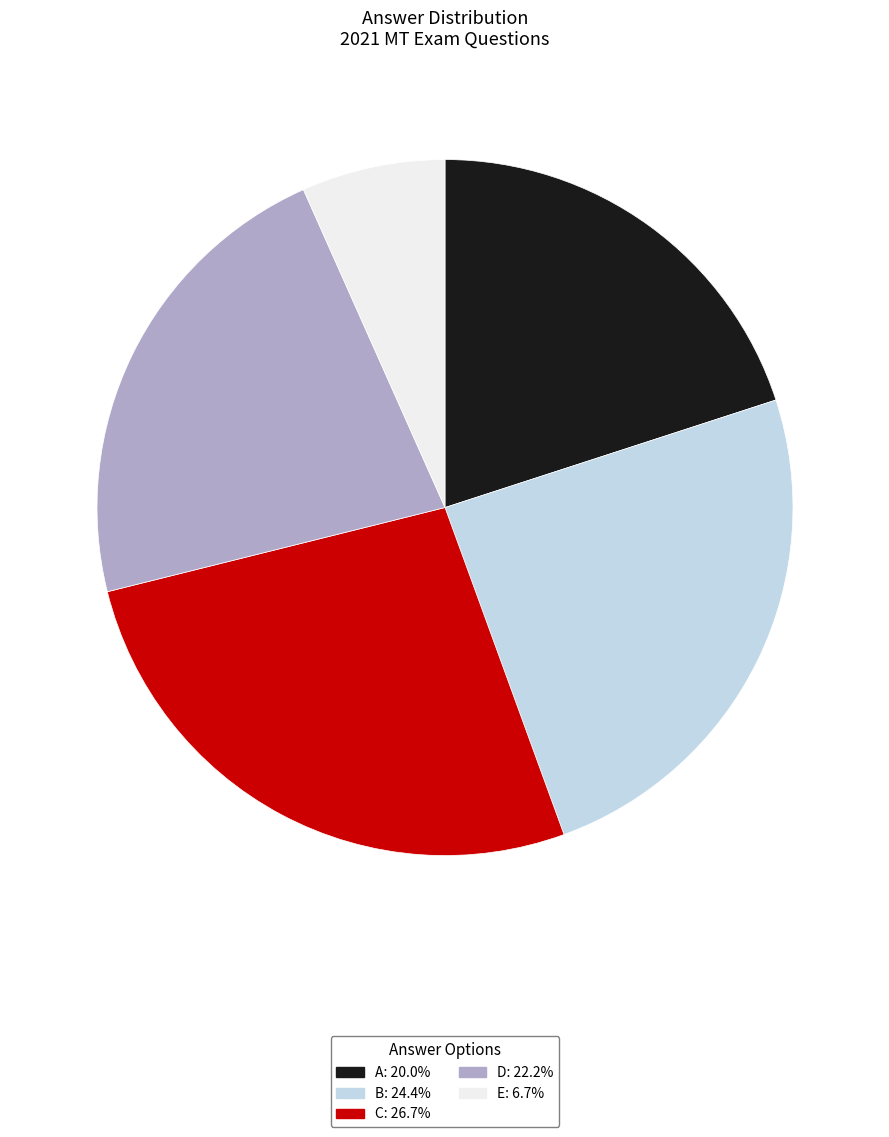

Is E: 6.7% the majority of the pie?

No